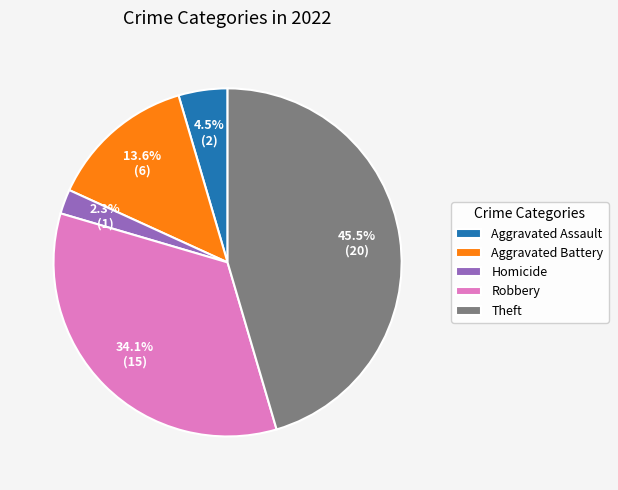

To the nearest percent, what is the difference between the largest and smallest slice percentages?

43%